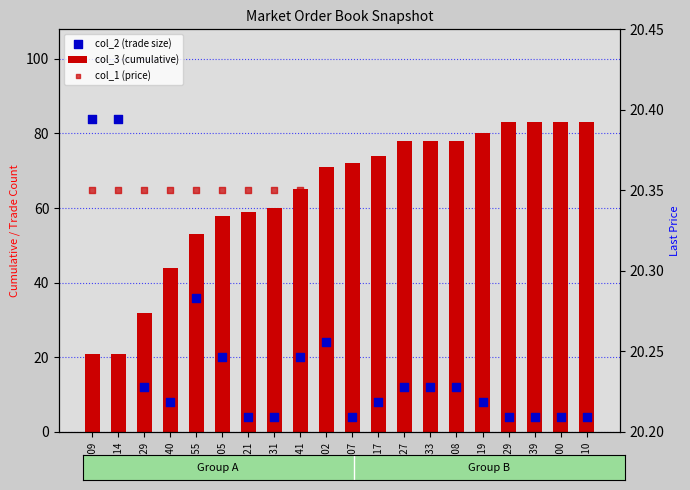

At which category is the sum across all series the highest?

09:00:09